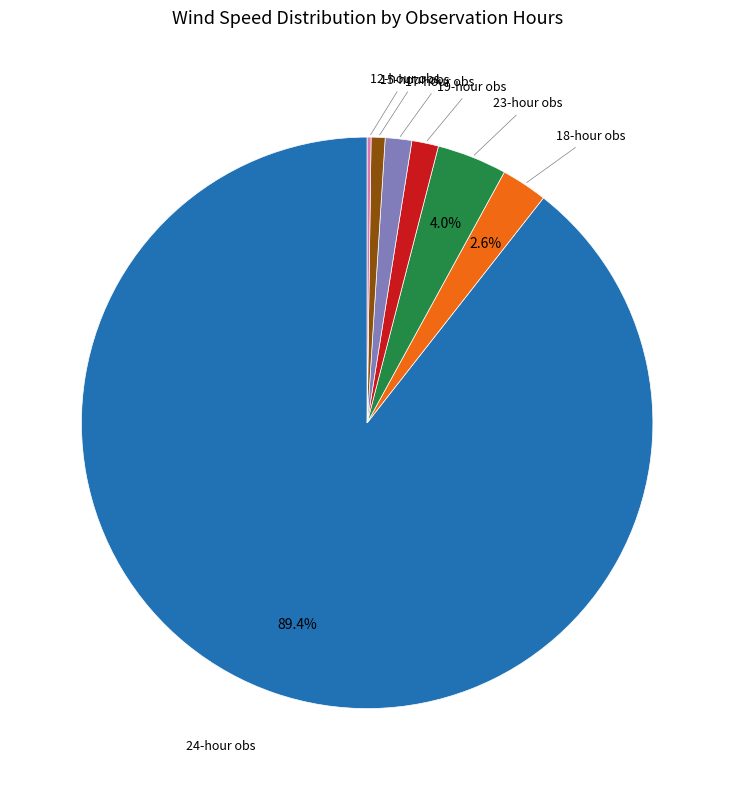

Does any single category account for the majority?

Yes